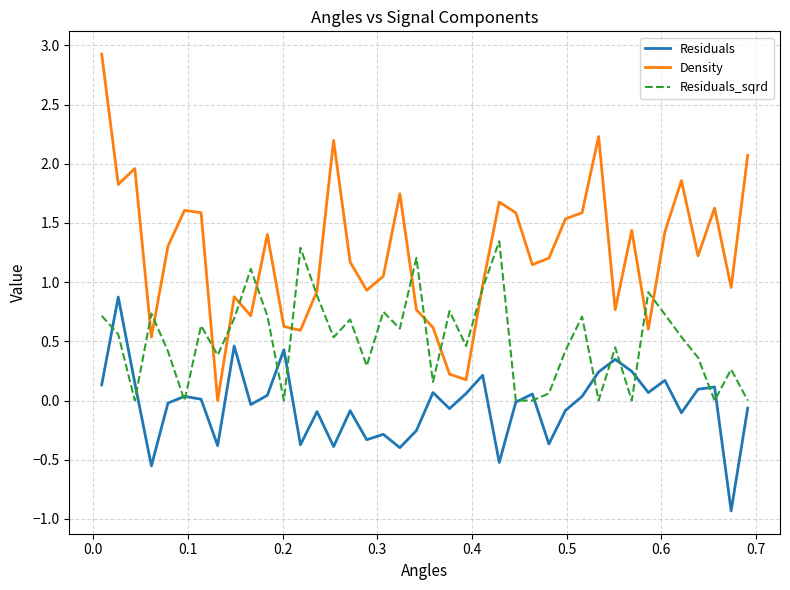

What is the difference between the maximum and minimum values in the Residuals series?

1.8